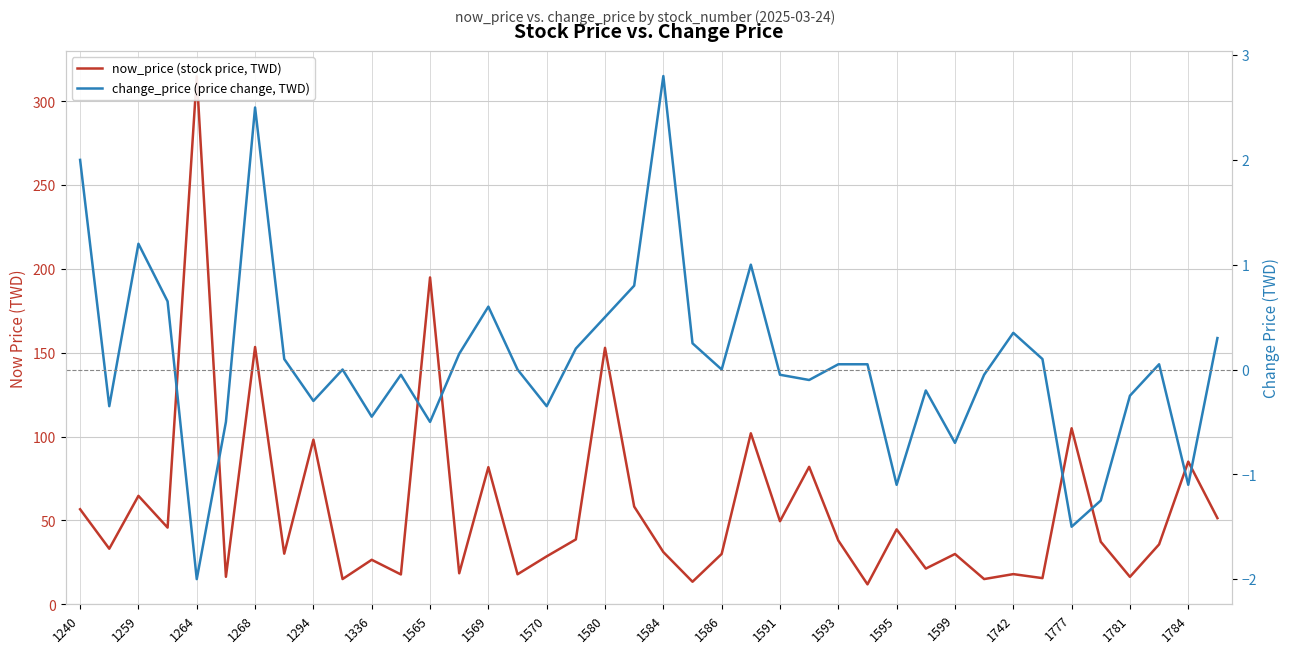

In now_price (stock price, TWD), how many points are lower than both neighbors (excluding endpoints)?

15